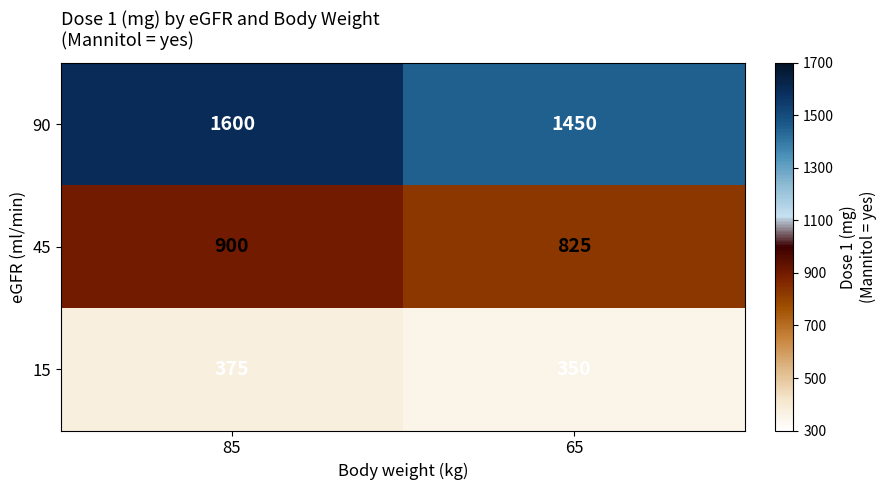

What is the sum of the 90 values at 85 and 65?

3050